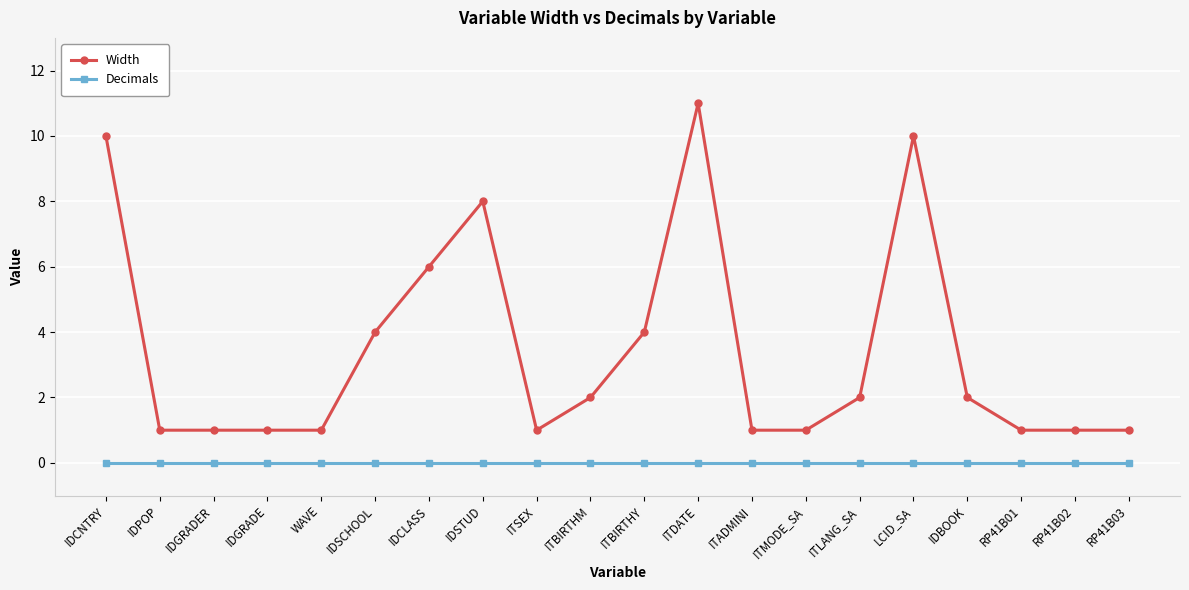

Which label corresponds to the largest value in the chart?

ITDATE